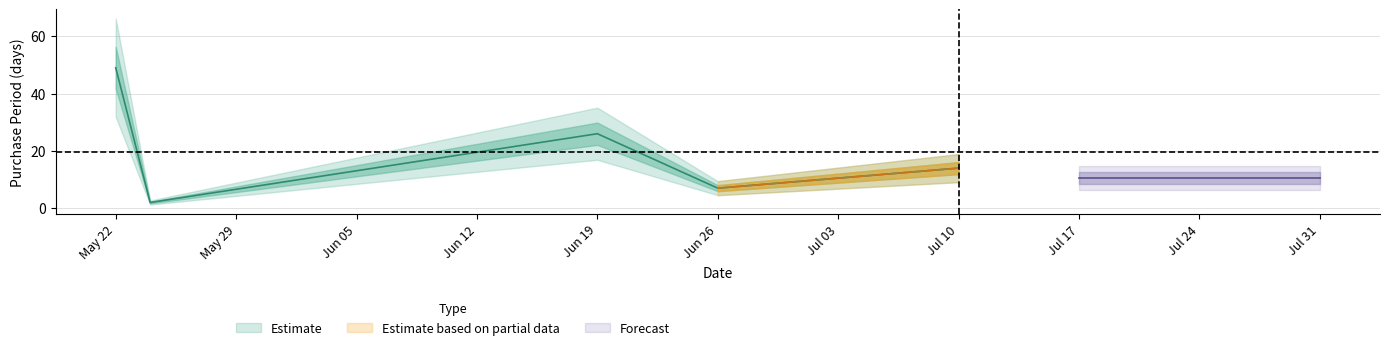

List the labels in order of value, largest first.

2017-05-22, 2017-06-19, 2017-07-10, 2017-06-26, 2017-05-24